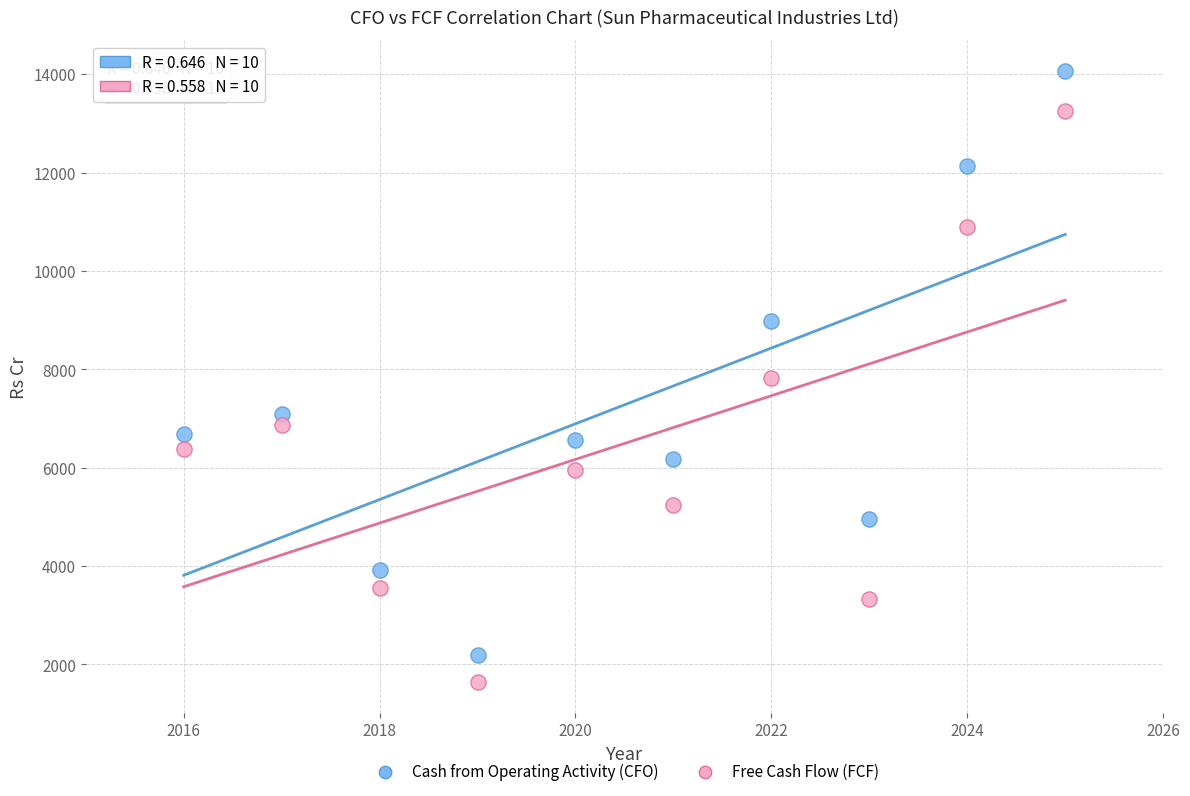

Across all data points, what is the range of Y values (max minus min)?

12440.6